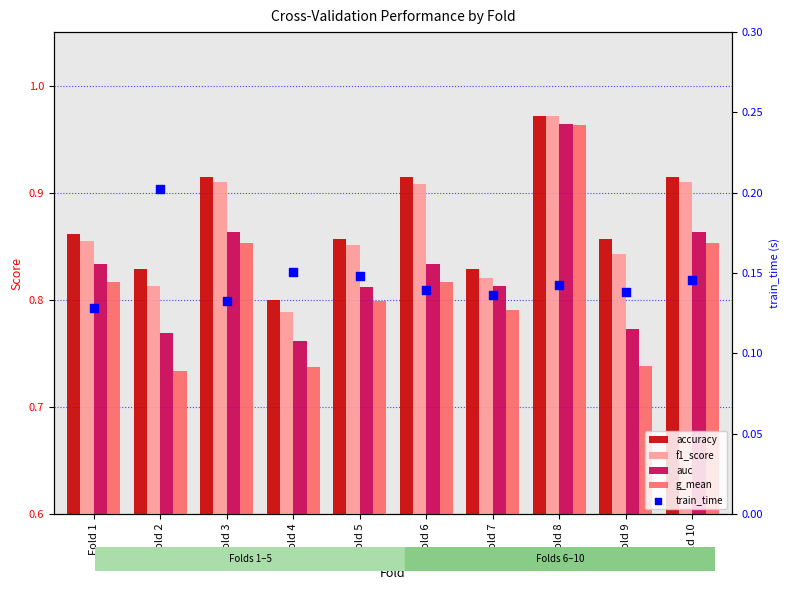

Which series has the widest spread of Y values?

g_mean